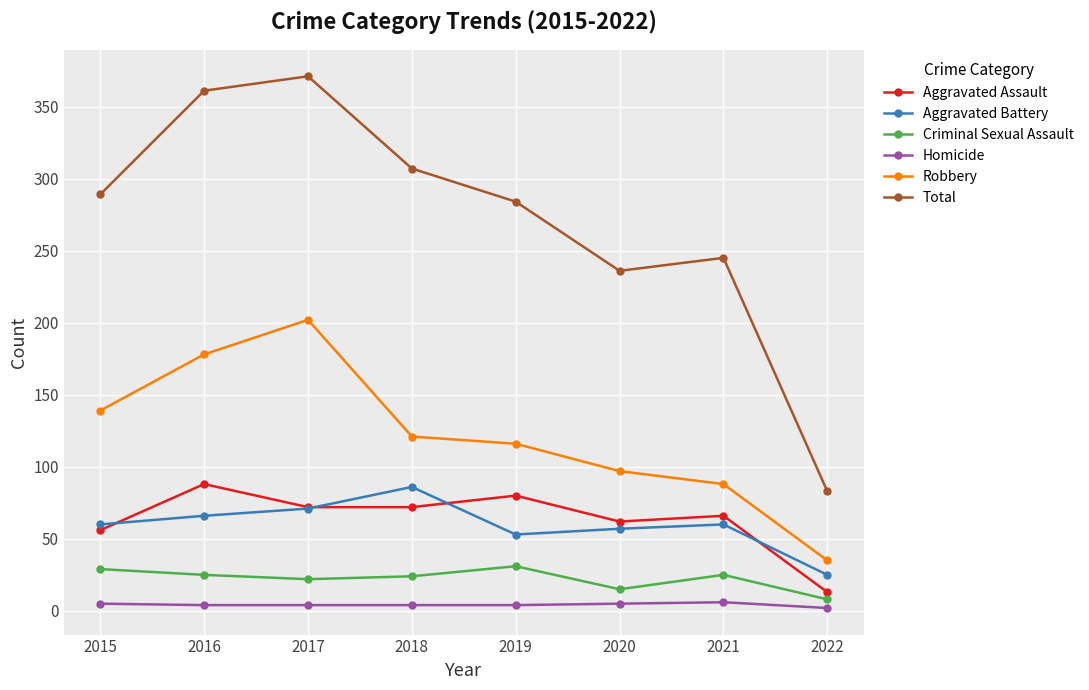

What is the sum of all Total values?

2176